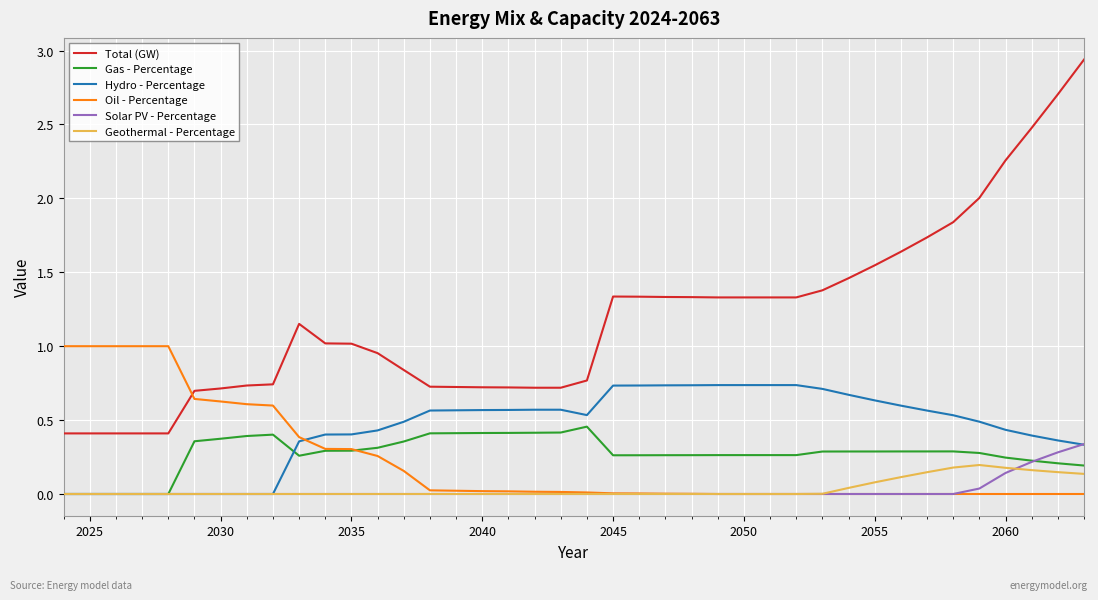

Which series has the largest range (max minus min)?

Total (GW)